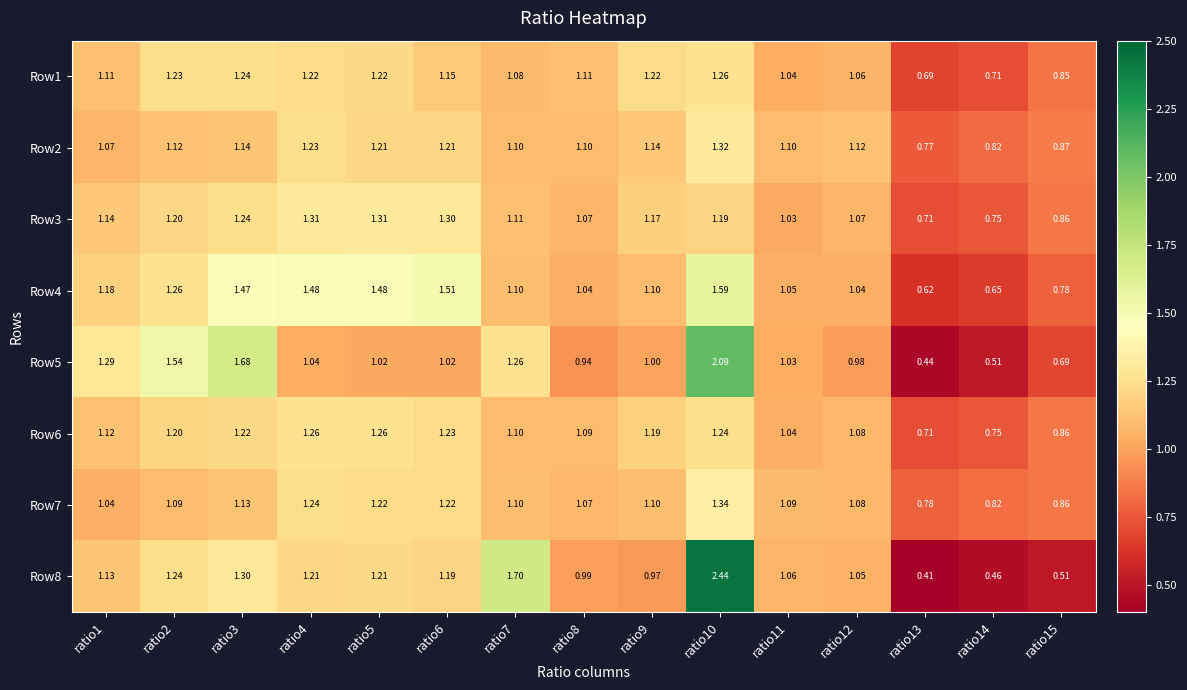

Rank the series at ratio10 from highest to lowest value.

Row8, Row5, Row4, Row7, Row2, Row1, Row6, Row3